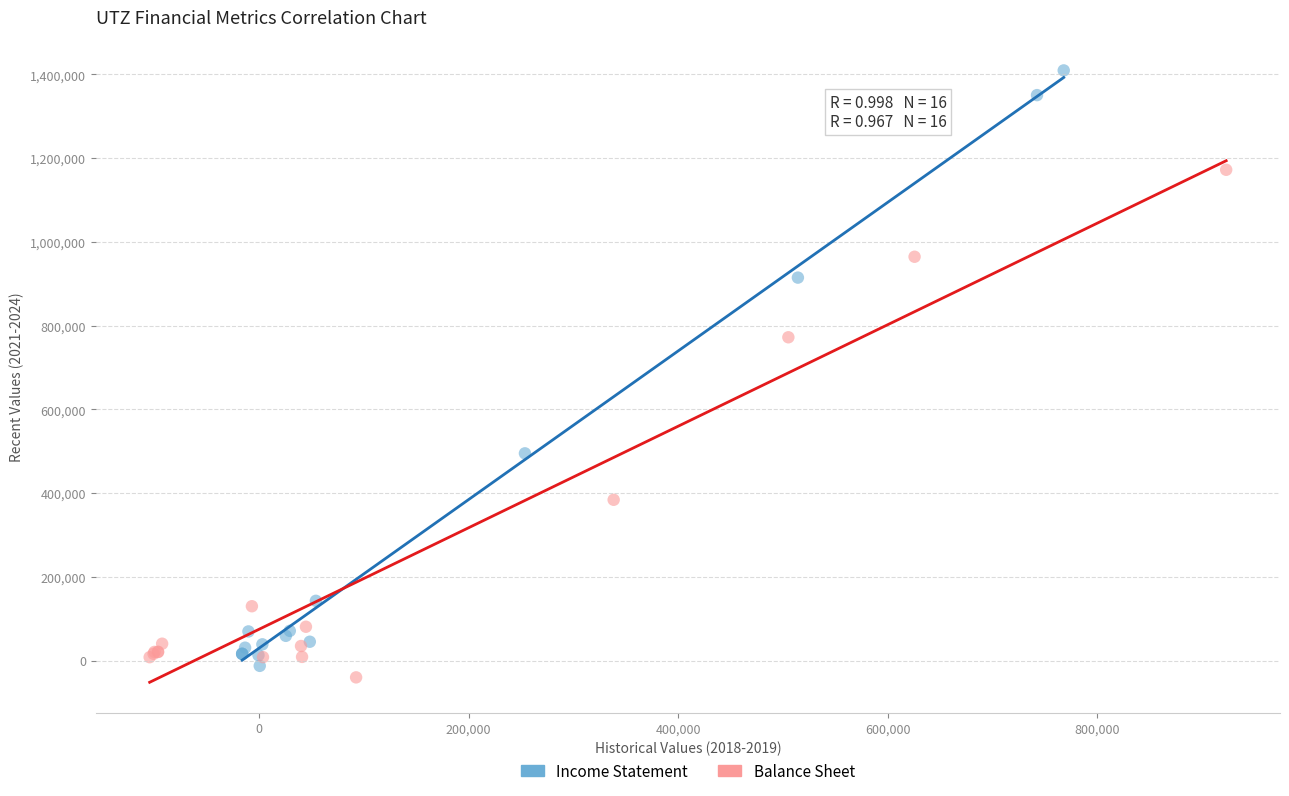

What are all the series names shown in the legend?

Income Statement, Balance Sheet